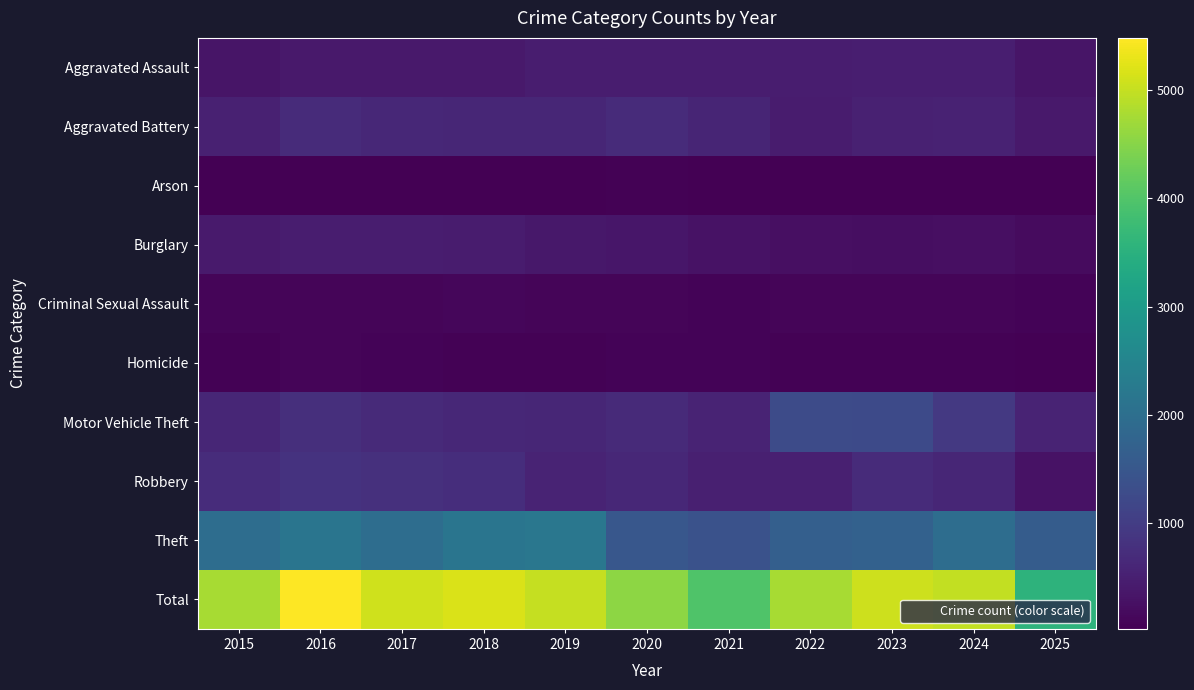

Reading right to left, what are all the values shown in this chart?

Aggravated Assault: 2025=337	2024=492	2023=486	2022=458	2021=452	2020=466	2019=452	2018=392	2017=396	2016=402	2015=323
Aggravated Battery: 2025=405	2024=543	2023=529	2022=446	2021=587	2020=686	2019=608	2018=600	2017=623	2016=691	2015=515
Arson: 2025=25	2024=28	2023=39	2022=31	2021=44	2020=55	2019=32	2018=37	2017=23	2016=40	2015=35
Burglary: 2025=173	2024=254	2023=223	2022=253	2021=280	2020=357	2019=383	2018=443	2017=453	2016=451	2015=421
Criminal Sexual Assault: 2025=86	2024=107	2023=98	2022=93	2021=80	2020=89	2019=102	2018=123	2017=91	2016=87	2015=105
Homicide: 2025=40	2024=48	2023=48	2022=50	2021=69	2020=81	2019=53	2018=56	2017=82	2016=87	2015=50
Motor Vehicle Theft: 2025=577	2024=931	2023=1243	2022=1272	2021=560	2020=673	2019=611	2018=631	2017=680	2016=756	2015=614
Robbery: 2025=296	2024=610	2023=687	2022=495	2021=506	2020=637	2019=577	2018=741	2017=780	2016=819	2015=726
Theft: 2025=1618	2024=1965	2023=1711	2022=1665	2021=1392	2020=1512	2019=2190	2018=2140	2017=1968	2016=2148	2015=1981
Total: 2025=3557	2024=4978	2023=5064	2022=4763	2021=3970	2020=4556	2019=5008	2018=5163	2017=5096	2016=5481	2015=4770